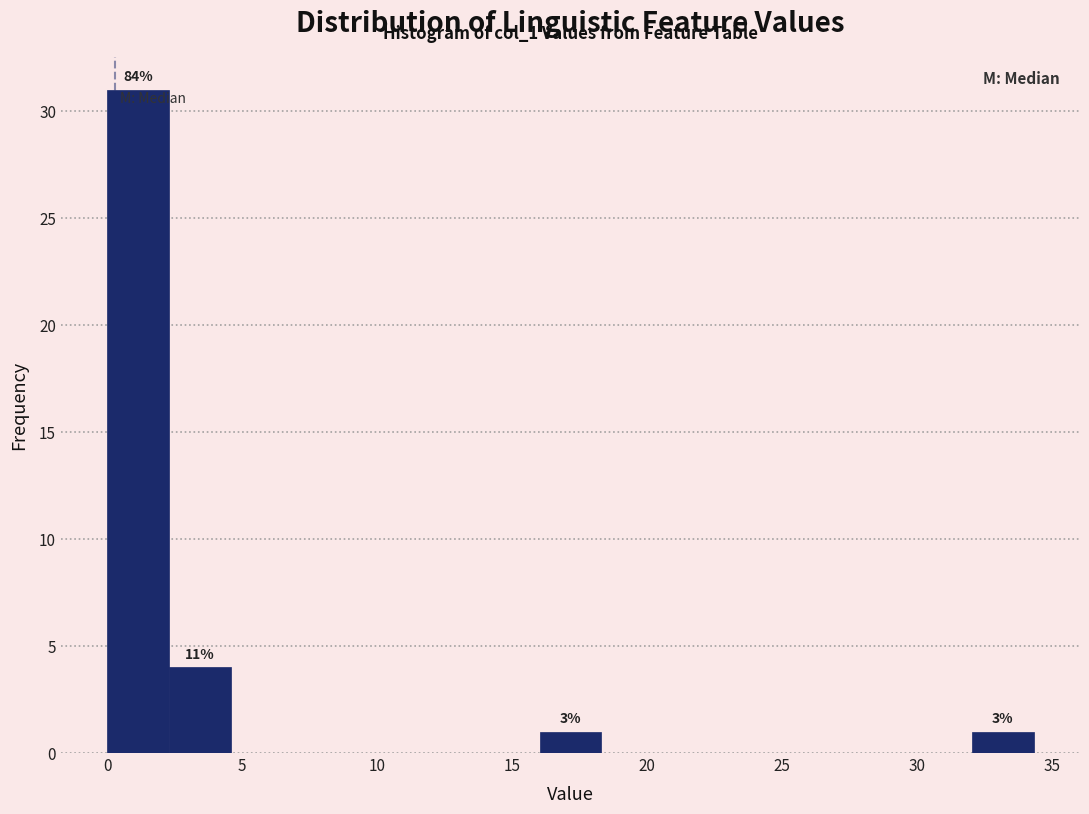

Over which range of the x-axis is the bar tallest?

0.0 to 2.5